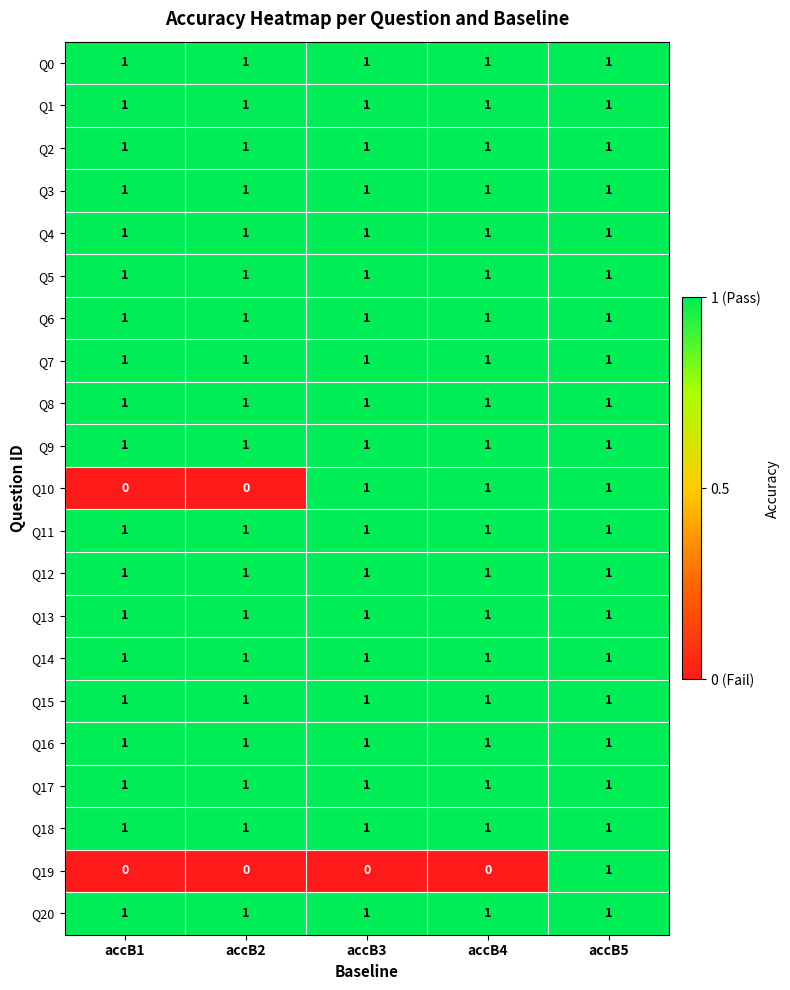

The value of Q0 at accB5 is 1. True or false?

True